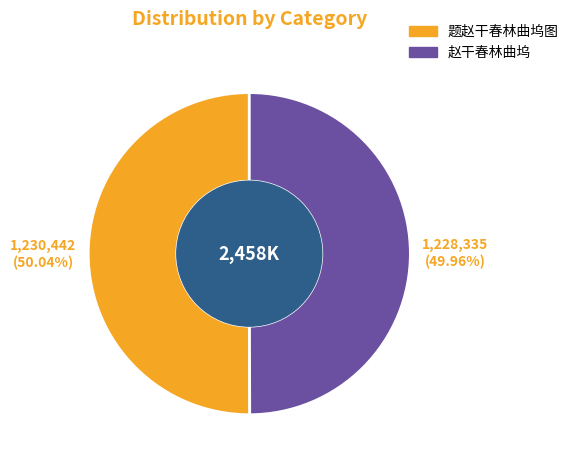

The 题赵干春林曲坞图 slice represents 50% of the pie. True or false?

True